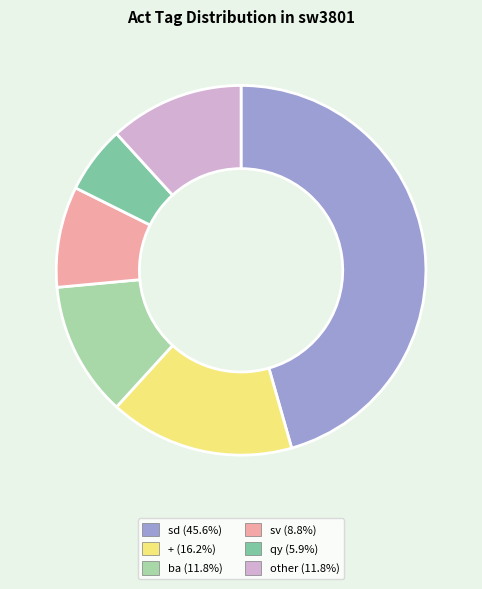

Is there any slice that represents more than half of the pie?

No